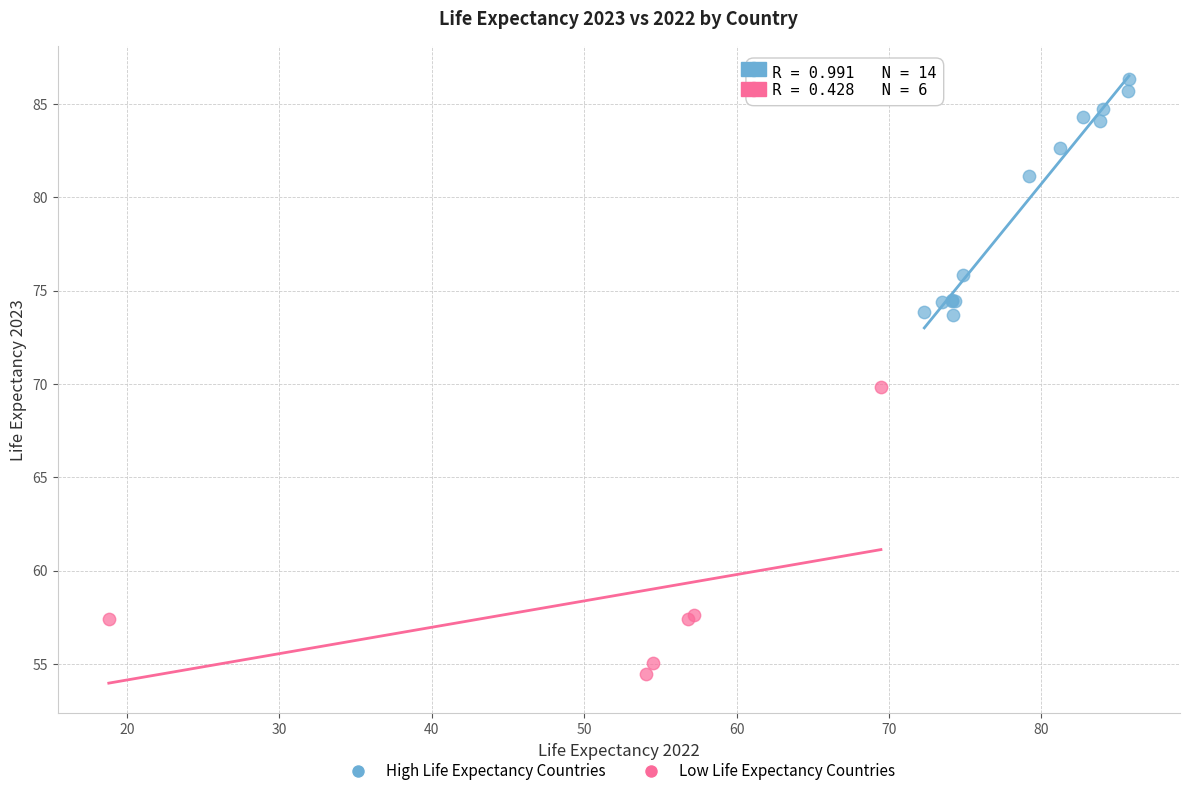

What are all the series names shown in the legend?

High Life Expectancy Countries, Low Life Expectancy Countries